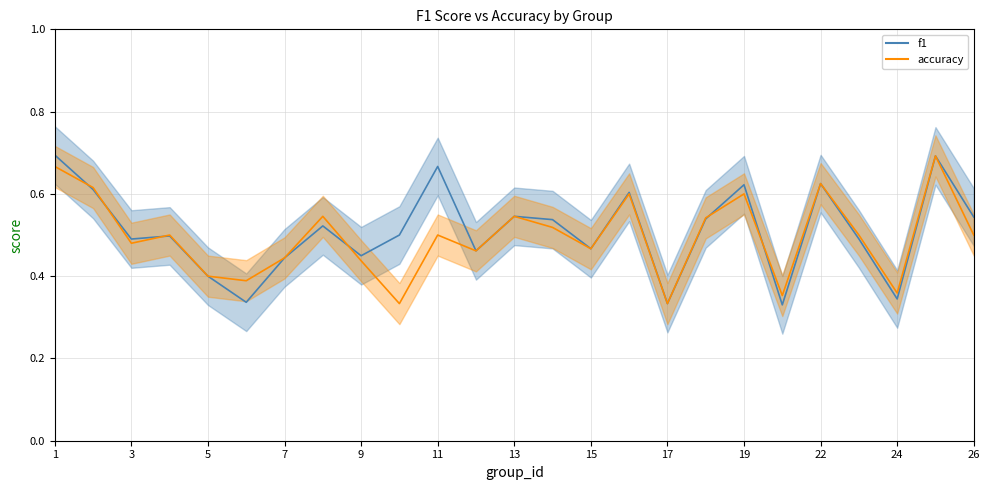

Rank the series by their average value, from lowest to highest.

accuracy, f1